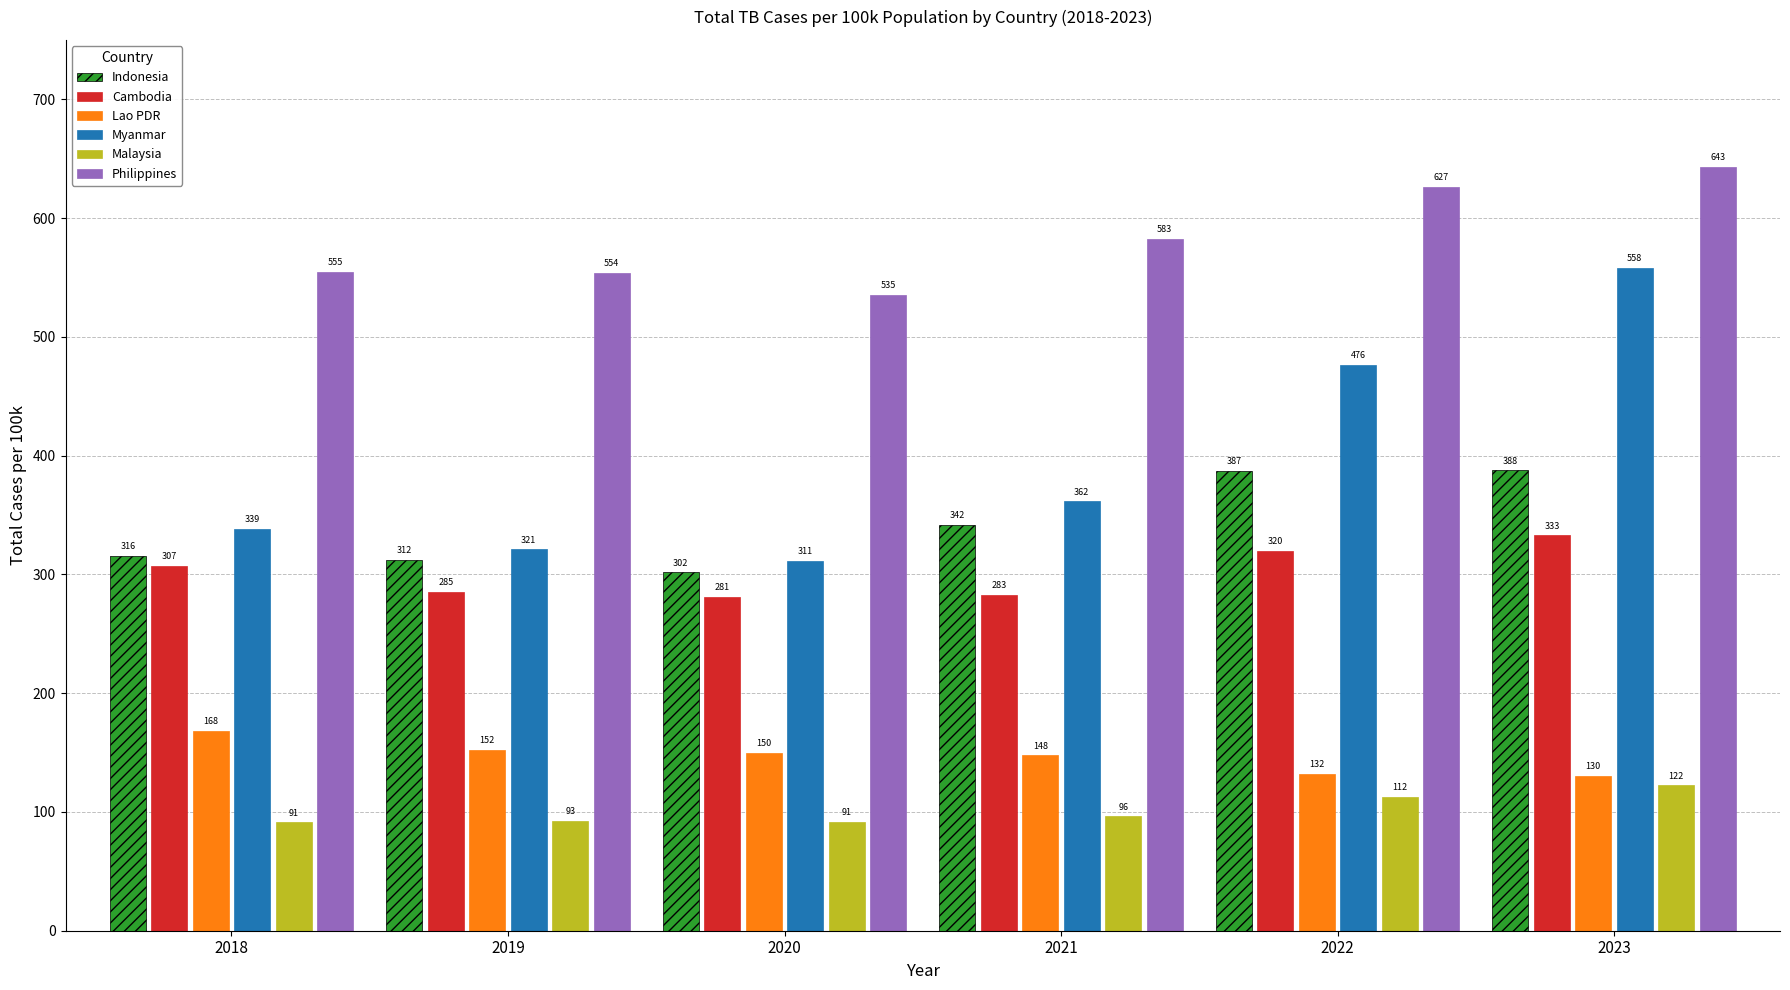

Which series has the largest total across all categories?

Philippines